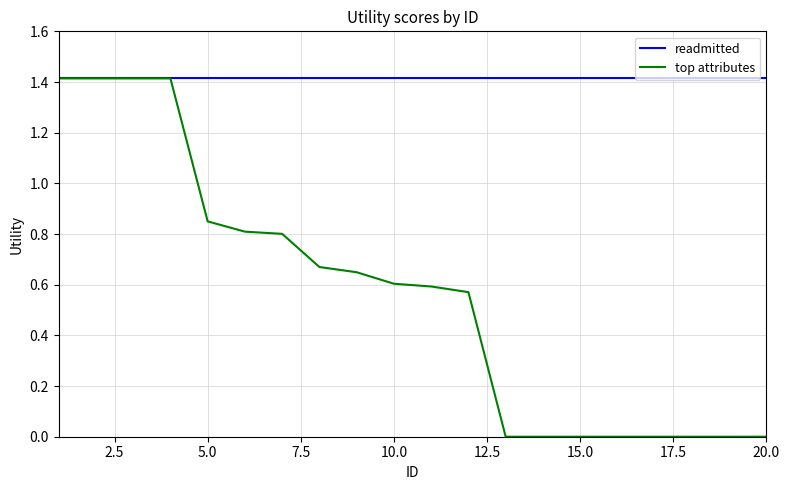

What is the maximum value shown in the chart?

1.4